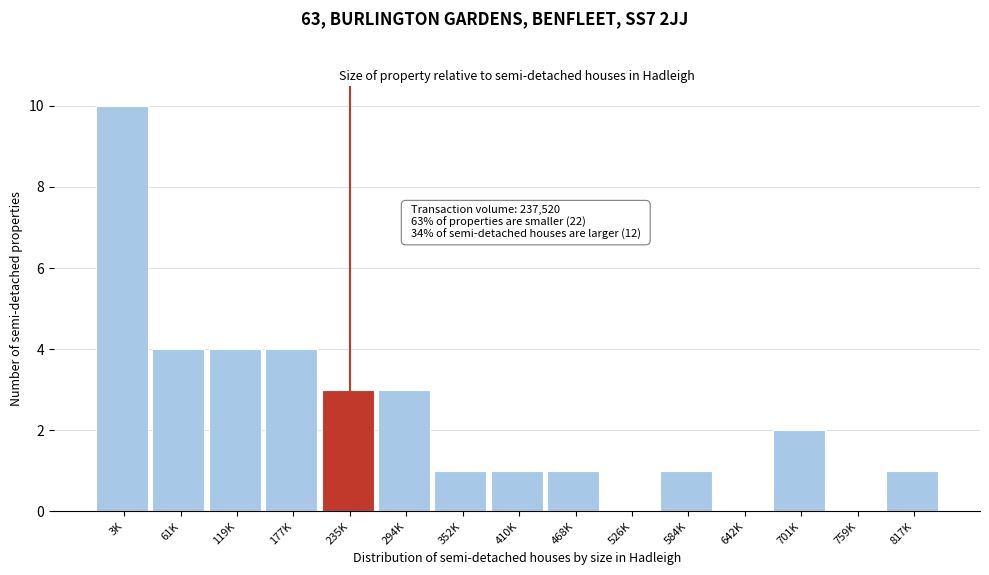

Reading left to right, extract all data points from this chart.

3K=10	61K=4	119K=4	177K=4	235K=3	294K=3	352K=1	410K=1	468K=1	526K=0	584K=1	642K=0	701K=2	759K=0	817K=1